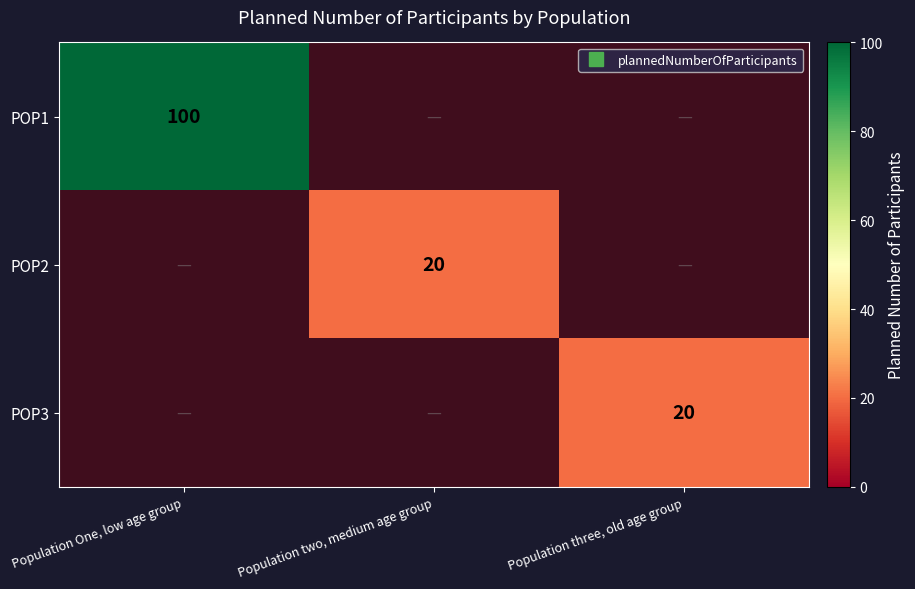

What value does the POP2 series have at Population two, medium age group, to the nearest 10?

20